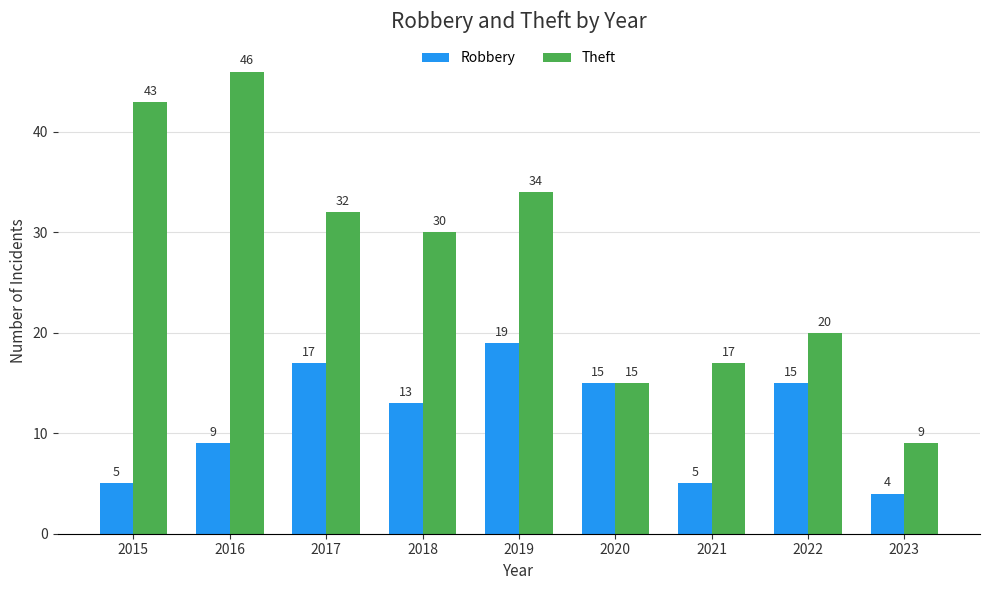

What is the total value across all series at 2018?

43